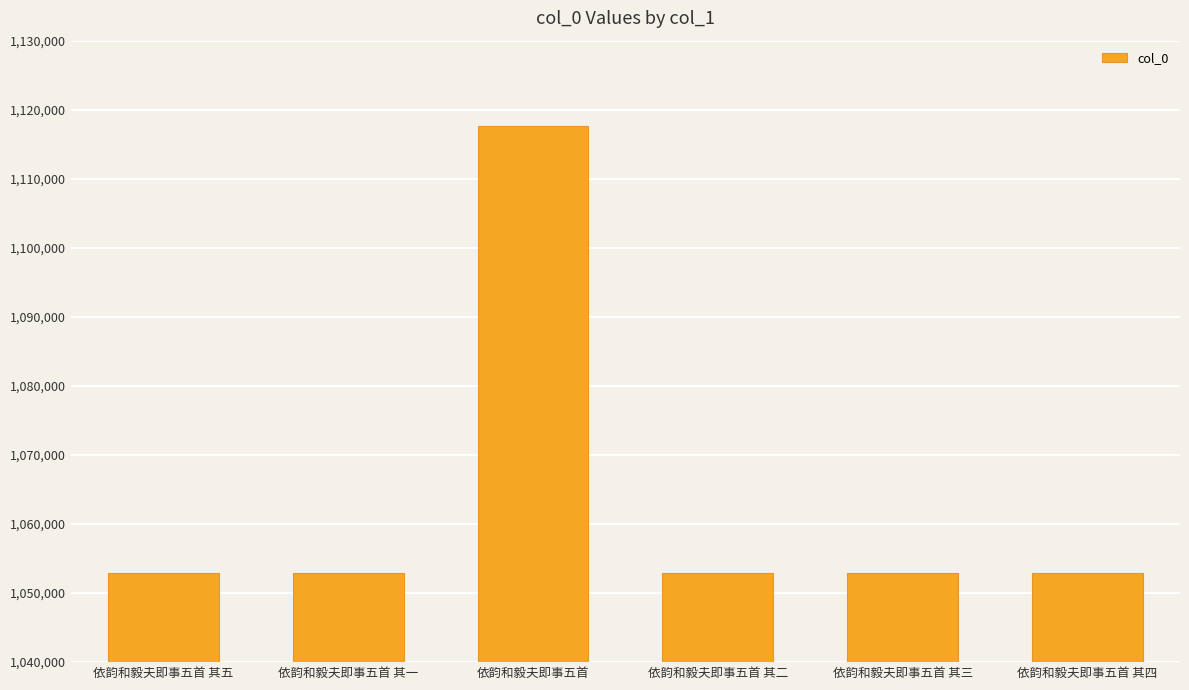

The chart shows a value of 692660 at 依韵和毅夫即事五首 其一. True or false?

False